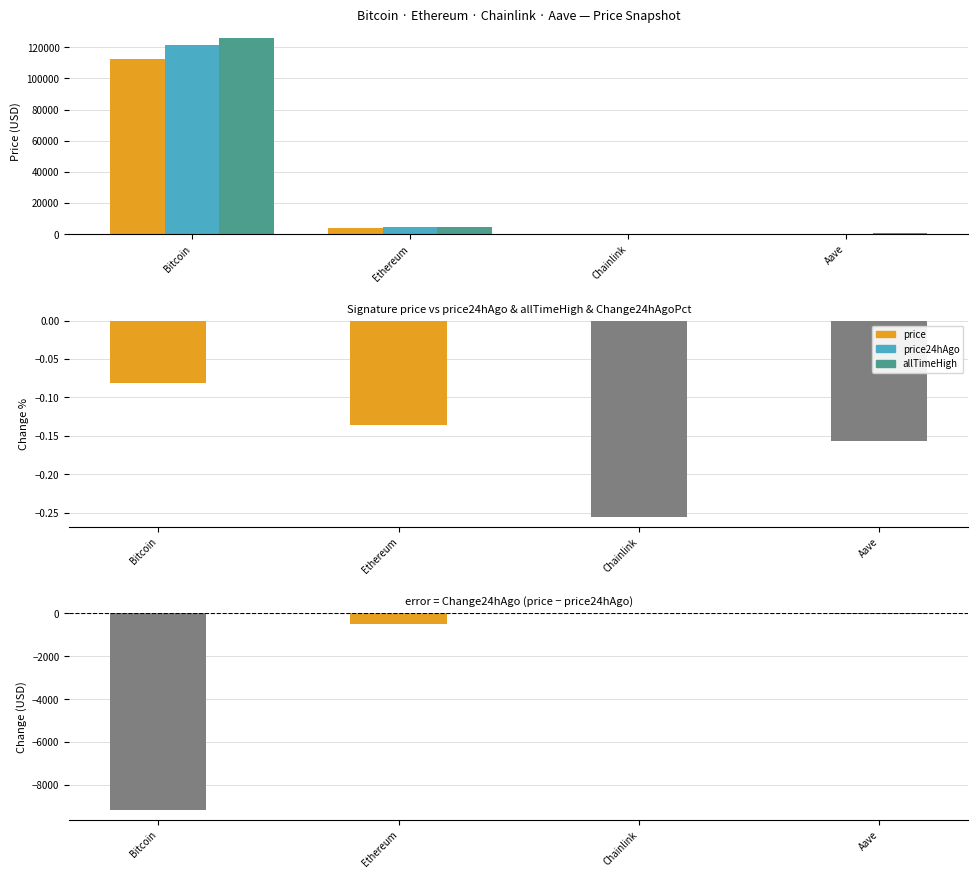

Which category has the highest value across all series?

Bitcoin